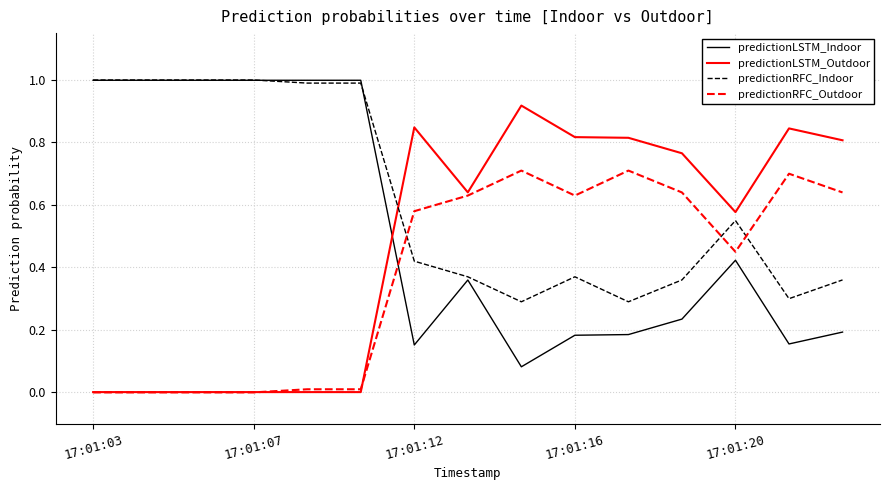

What are all the series names shown in the legend?

predictionLSTM_Indoor, predictionLSTM_Outdoor, predictionRFC_Indoor, predictionRFC_Outdoor